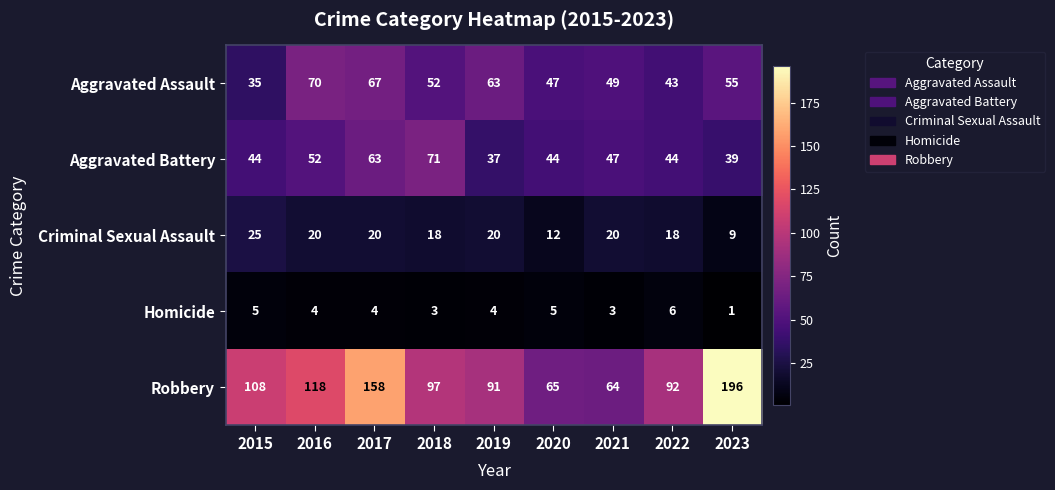

Where does the Homicide series first go above 4?

2015